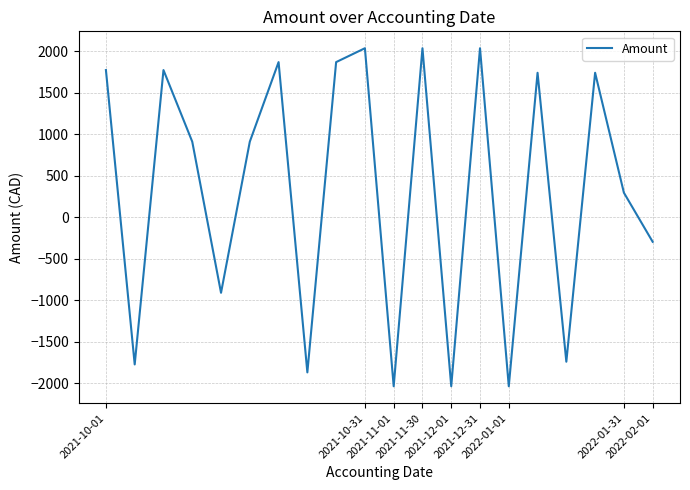

What is the difference between the maximum and minimum values?

4077.0